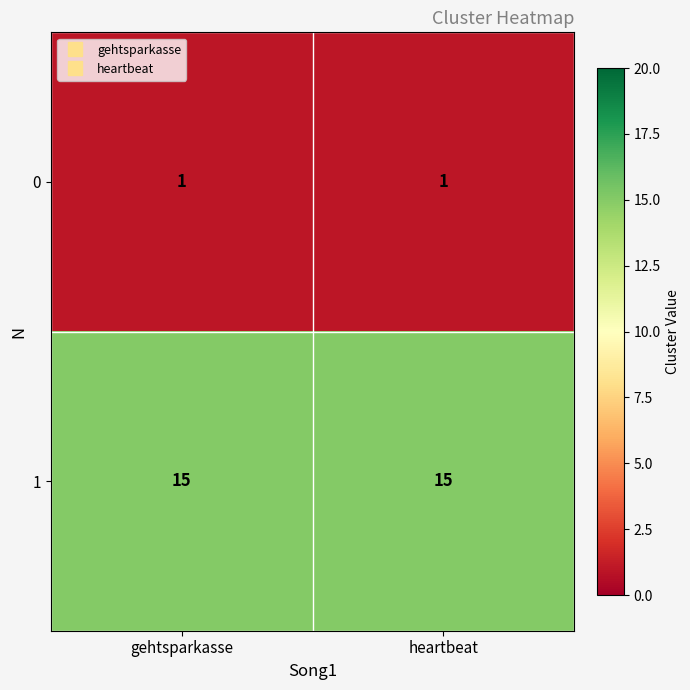

The 0 series shows 2 at heartbeat. True or false?

False